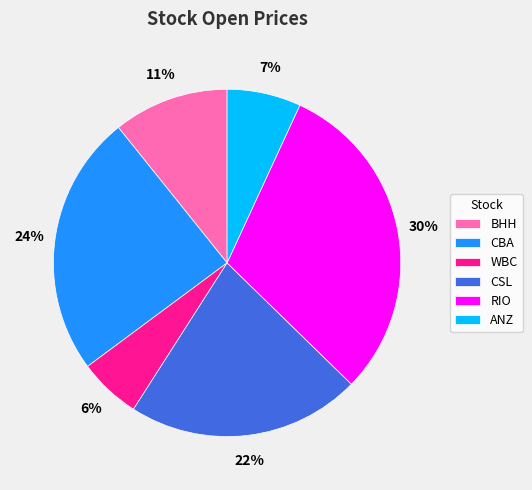

Count the number of slices in the pie.

6